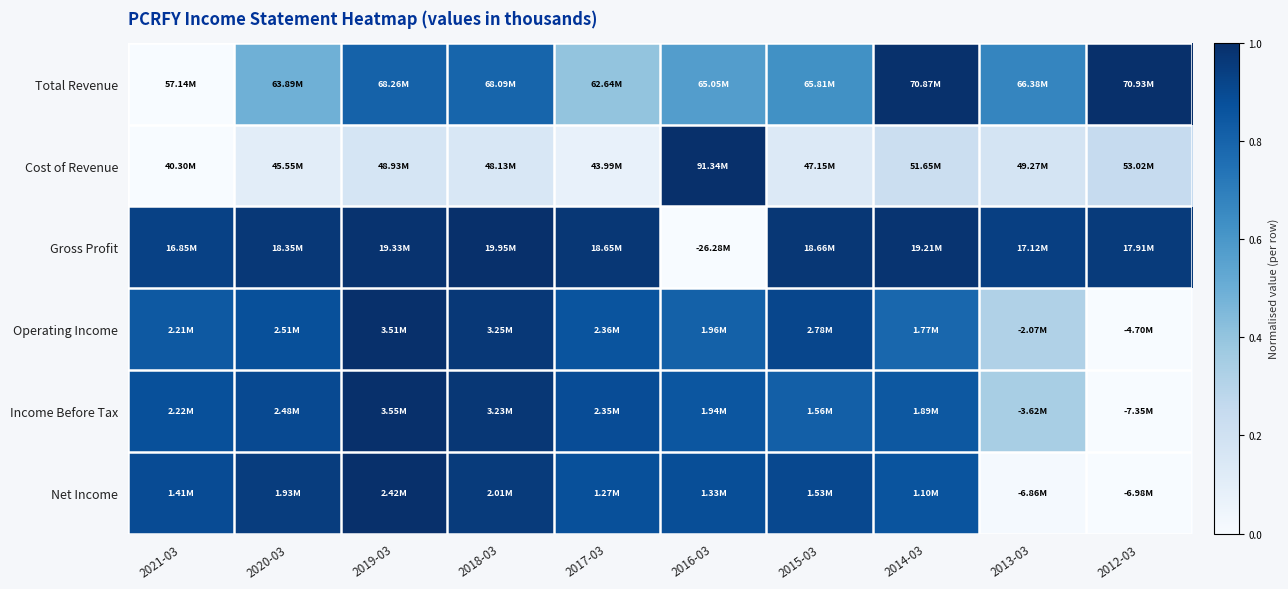

Count the number of data series in this chart.

6